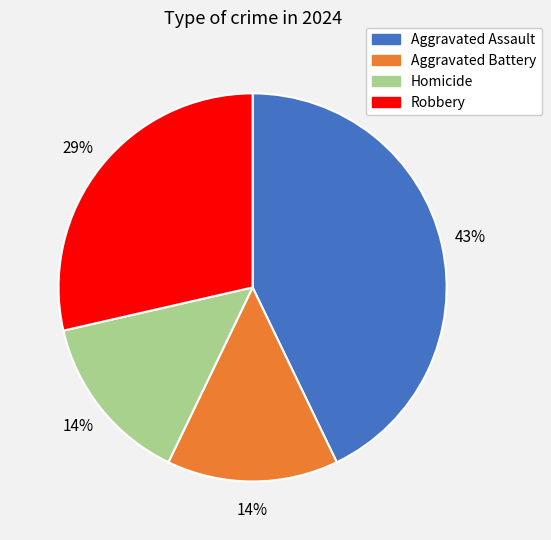

To the nearest percent, what is the difference between the largest and smallest slice percentages?

29%